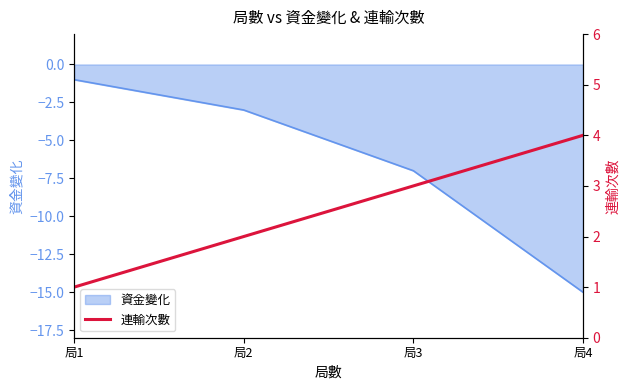

What is the lowest value of the 資金變化 series?

-15